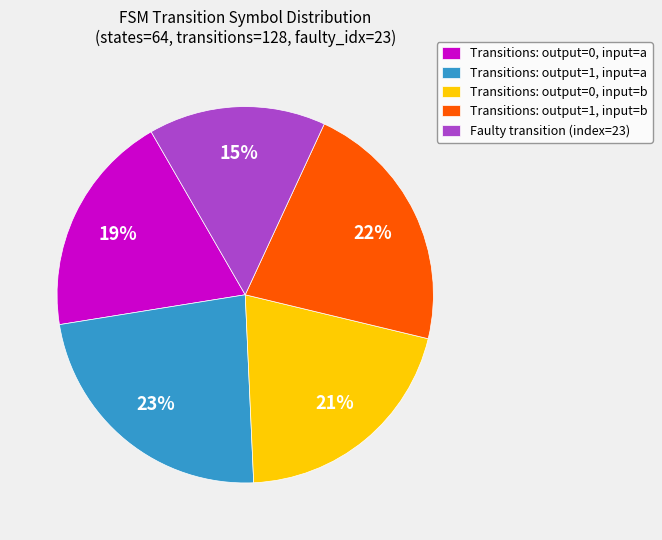

Does any single category account for the majority?

No